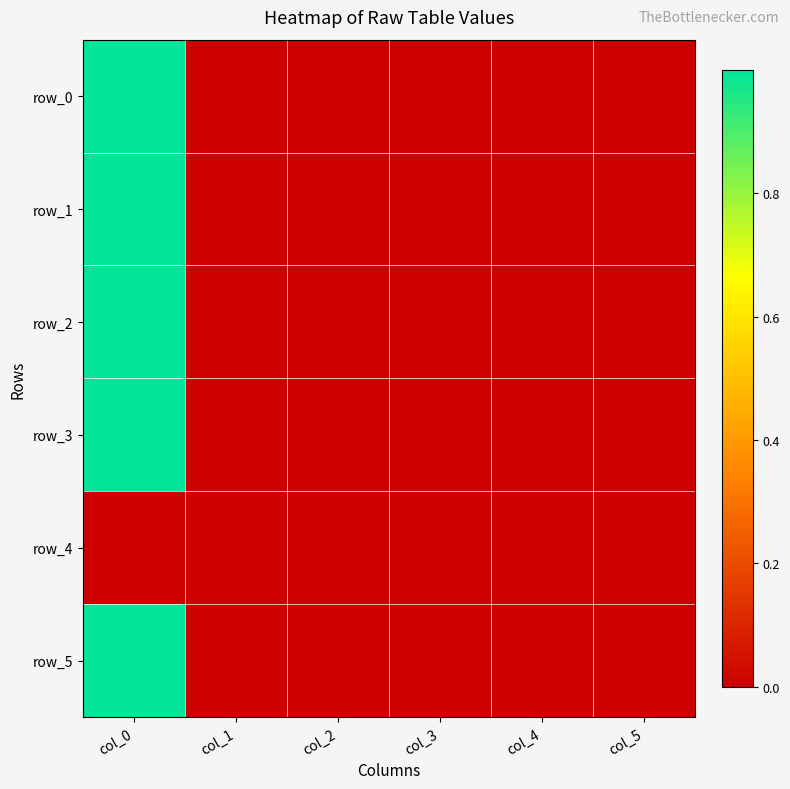

What is the difference between the maximum and minimum values in the row_3 series?

1.0